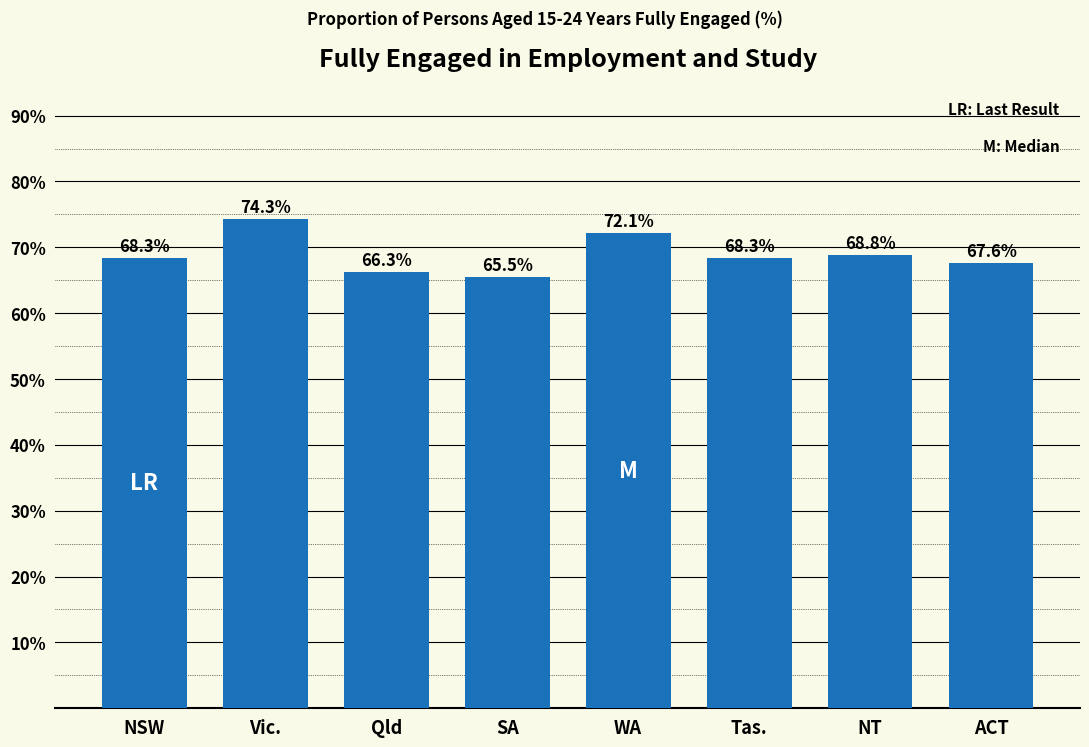

Reading left to right, what are all the values shown in this chart?

68.3	74.3	66.3	65.5	72.1	68.3	68.8	67.6